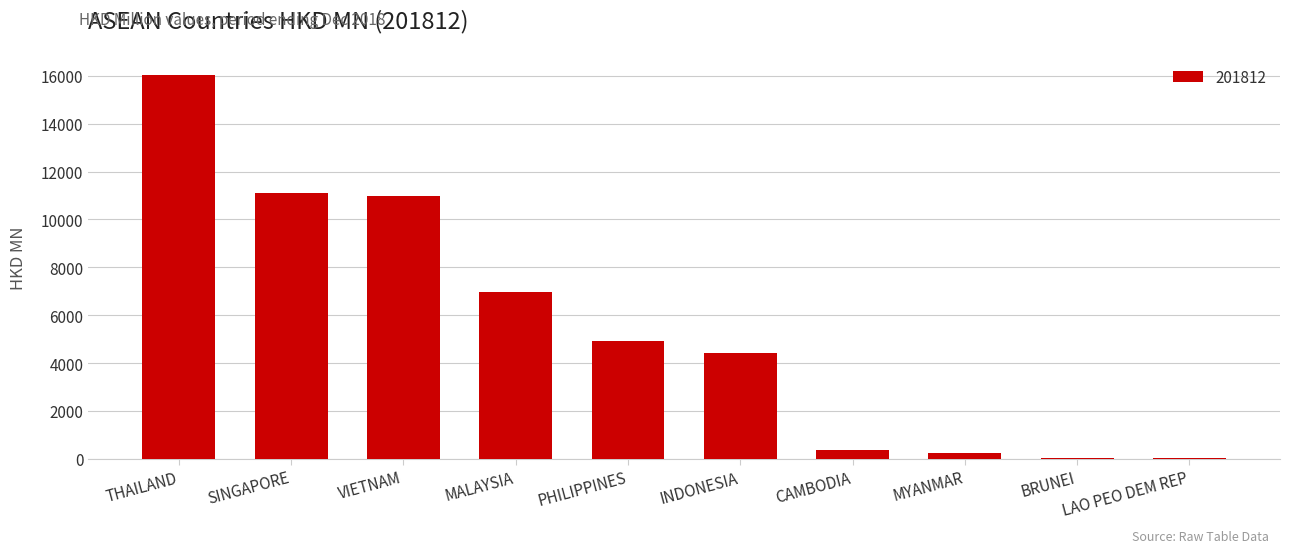

Read the value at SINGAPORE.

11111.8